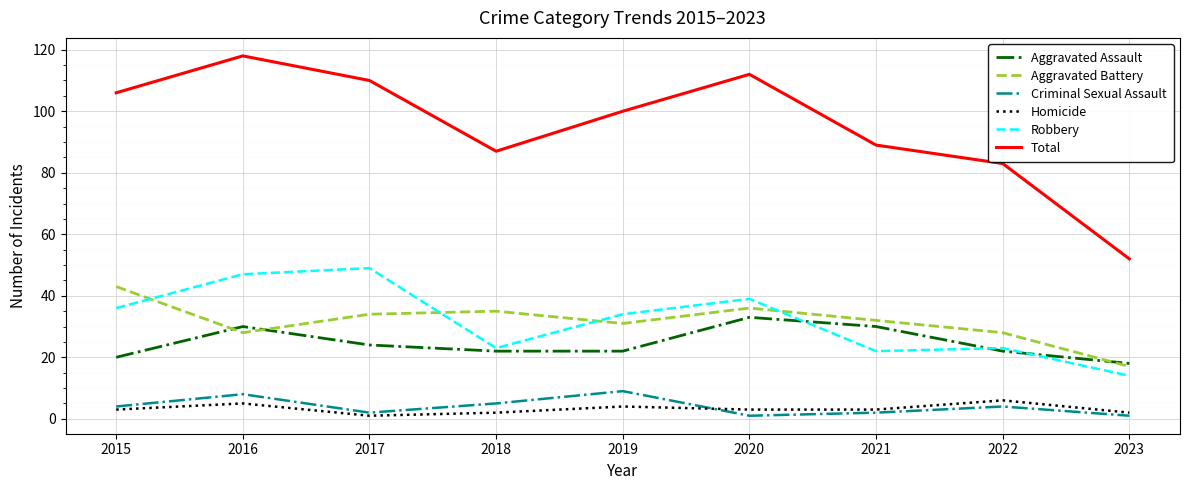

The Homicide series shows 1 at 2017. True or false?

True